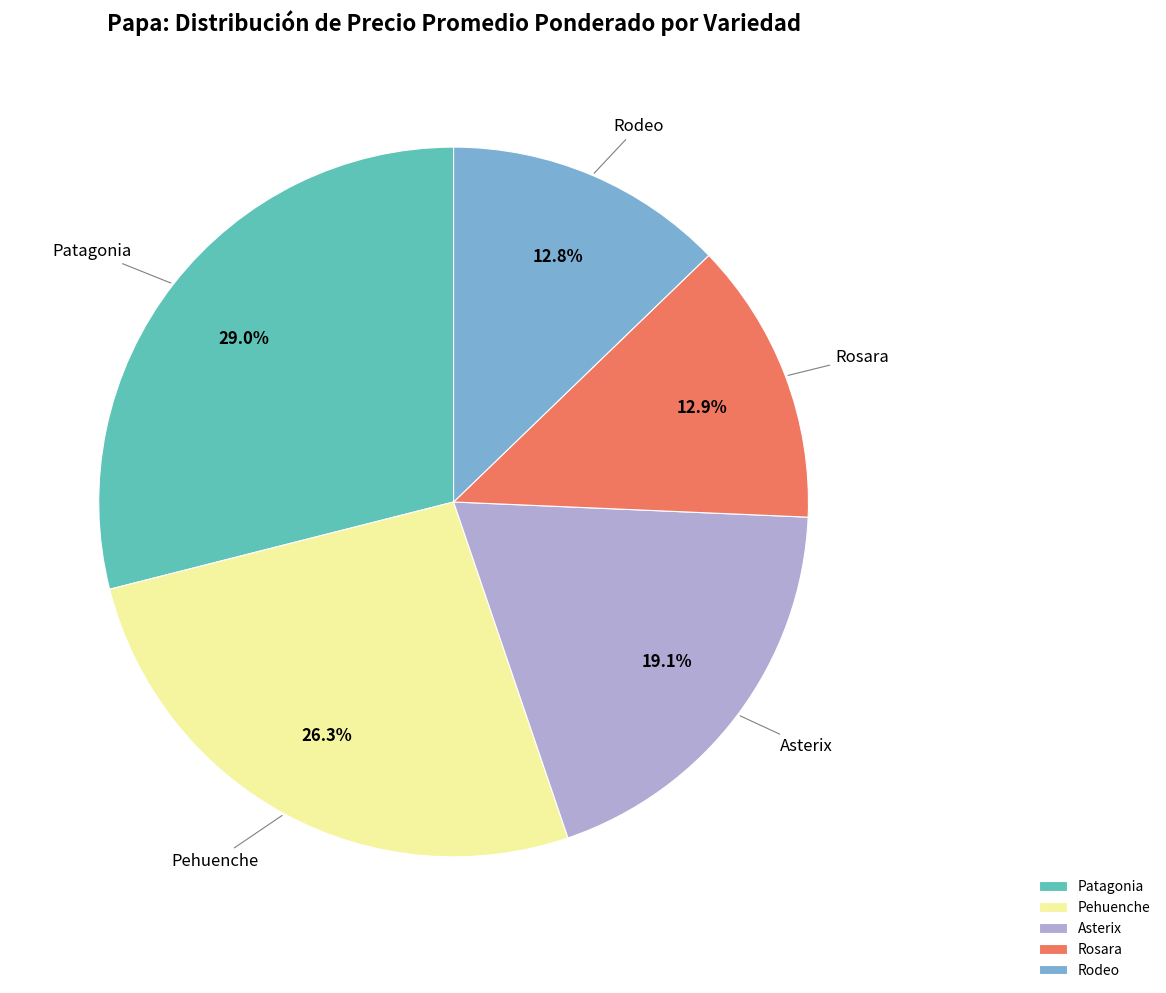

What is the largest slice in the pie chart?

Patagonia